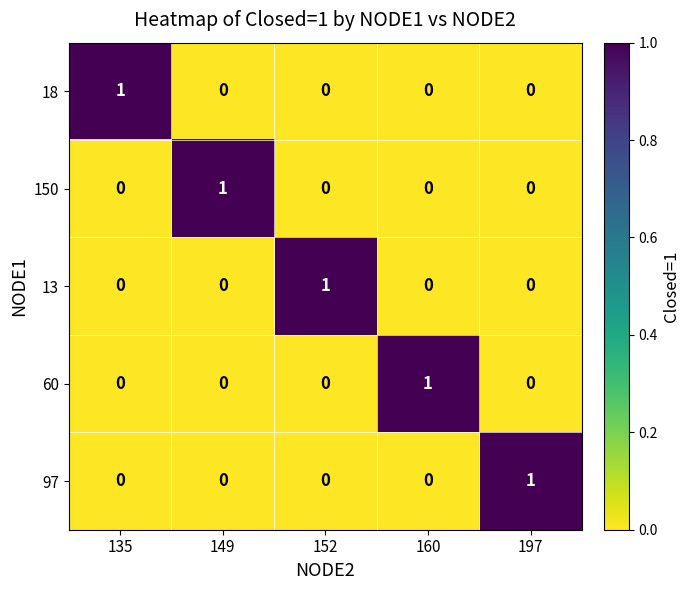

Reading left to right, extract all data points from this chart.

18: 135=1	149=0	152=0	160=0	197=0
150: 135=0	149=1	152=0	160=0	197=0
13: 135=0	149=0	152=1	160=0	197=0
60: 135=0	149=0	152=0	160=1	197=0
97: 135=0	149=0	152=0	160=0	197=1